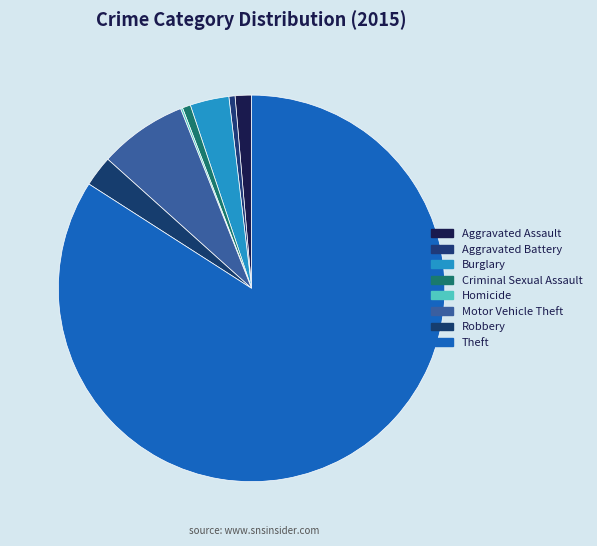

Which has a higher value, Criminal Sexual Assault or Robbery?

Robbery